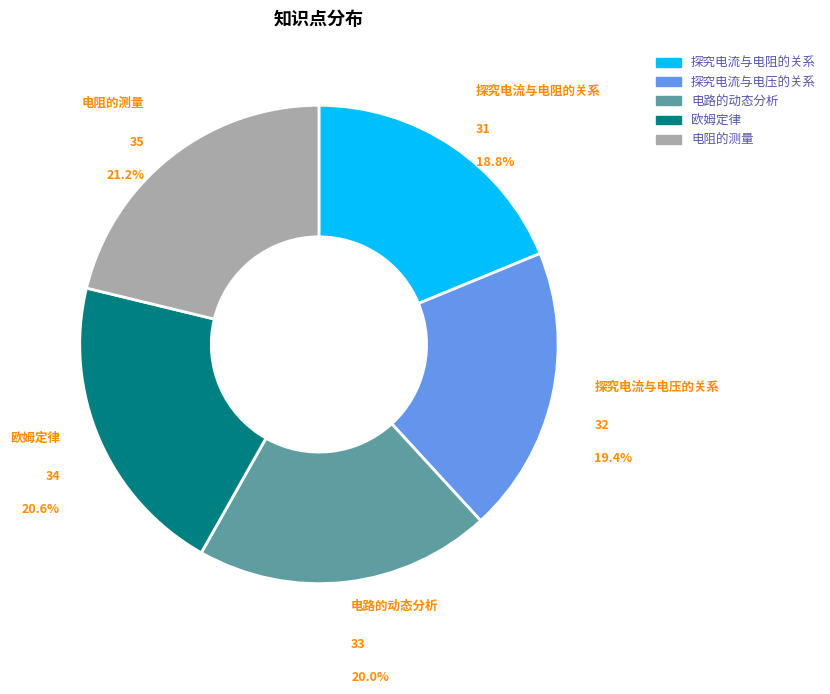

To the nearest percent, what is the combined percentage of 欧姆定律 and 电路的动态分析?

41%